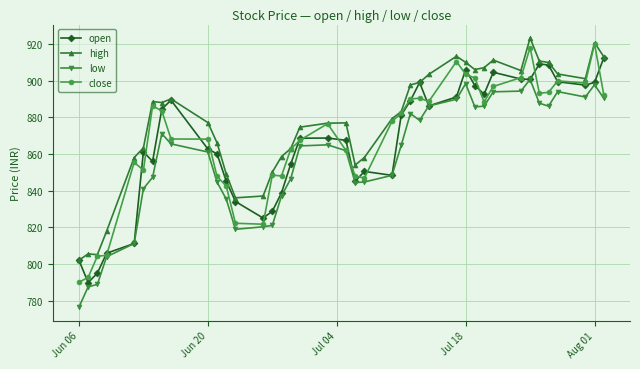

What is the value of the low point at the 14th from the left?

820.2